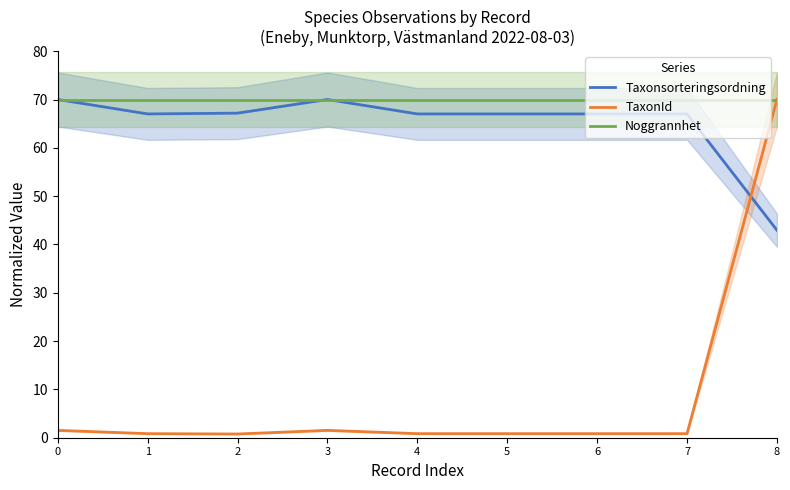

Rank the categories by Taxonsorteringsordning value from lowest to highest.

8, 1, 4, 5, 6, 7, 2, 0, 3